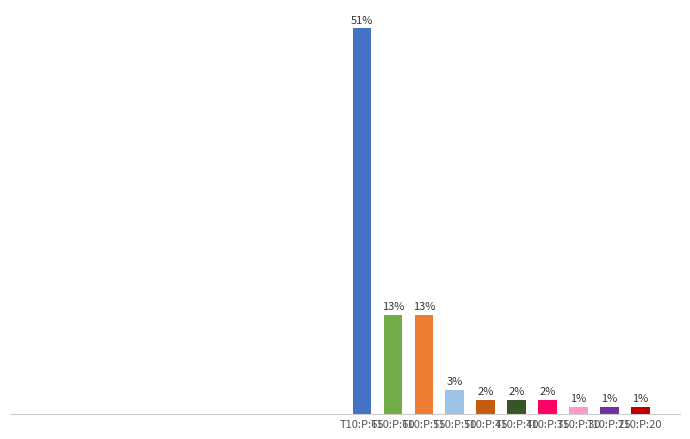

Rank the categories by value from lowest to highest.

T10:P:30, T10:P:25, T10:P:20, T10:P:45, T10:P:40, T10:P:35, T10:P:50, T10:P:60, T10:P:55, T10:P:65